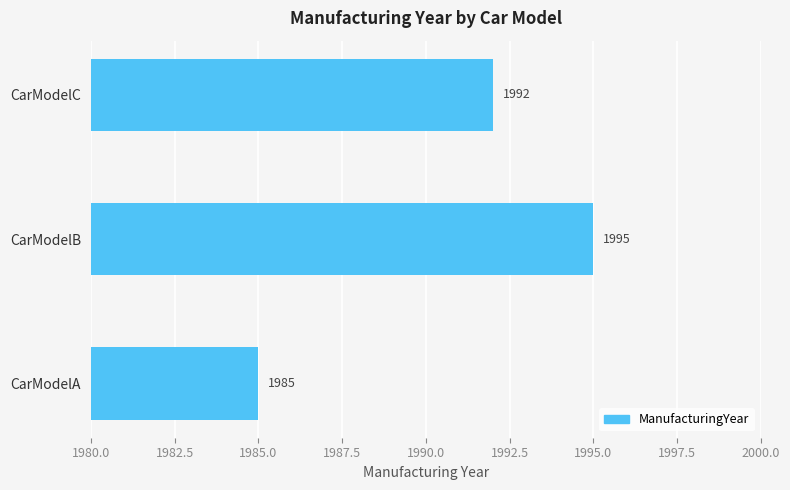

What is the difference between the second highest and minimum values?

7